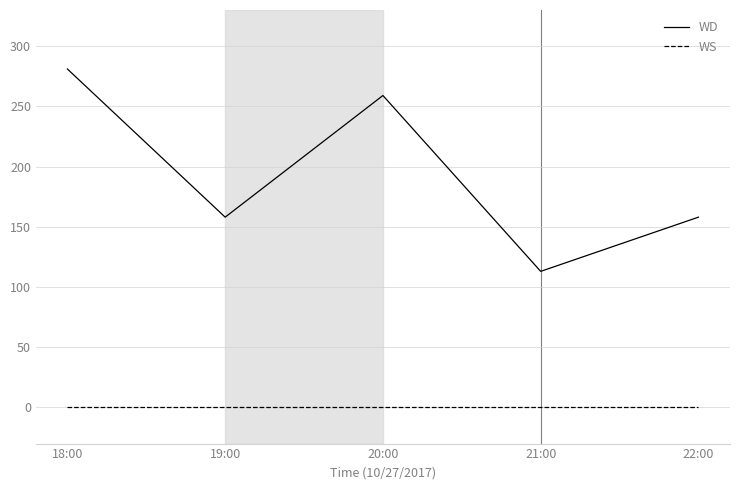

What are all the series names shown in the legend?

WD, WS